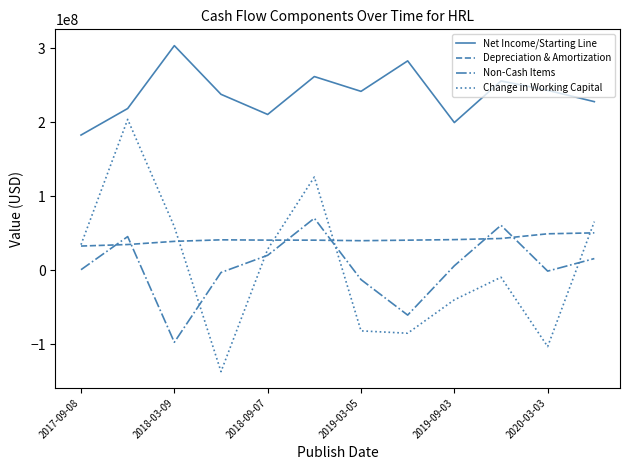

Which series has the largest range (max minus min)?

Change in Working Capital